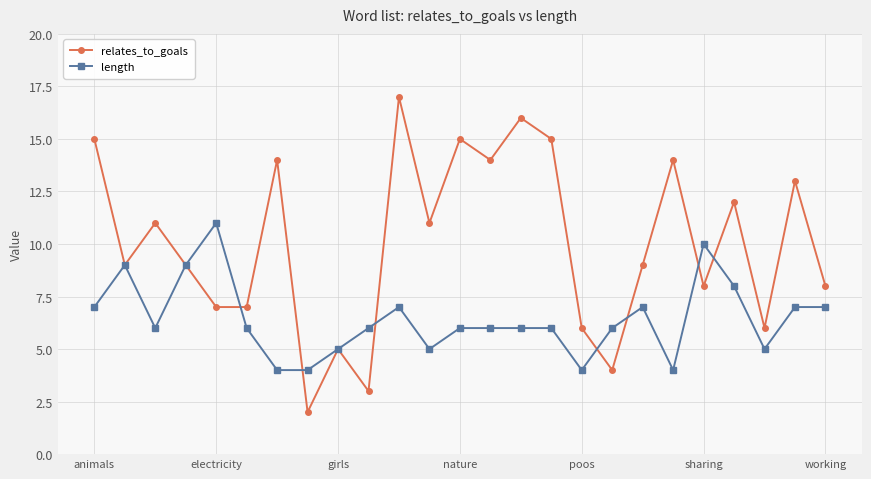

Rank the series by their average value, from highest to lowest.

relates_to_goals, length